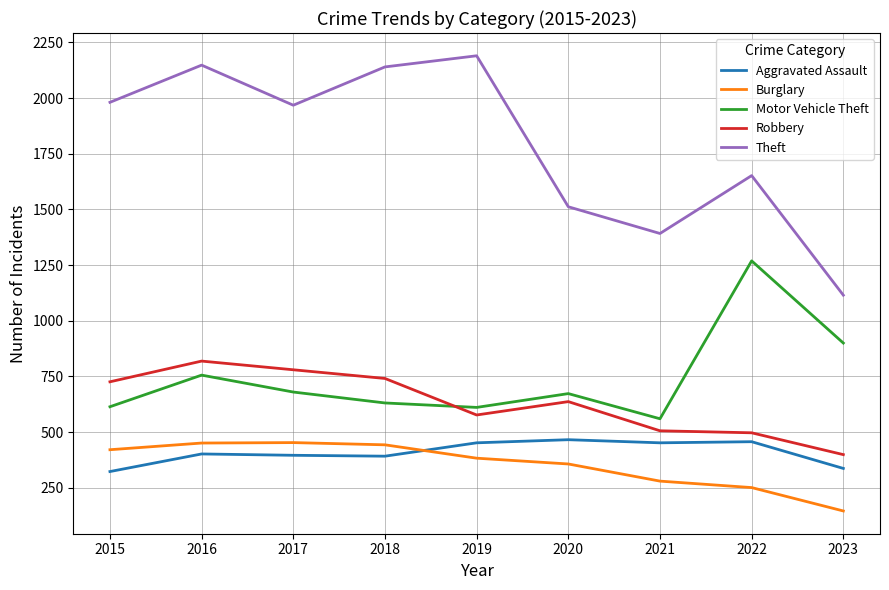

Which series has the largest total across all categories?

Theft